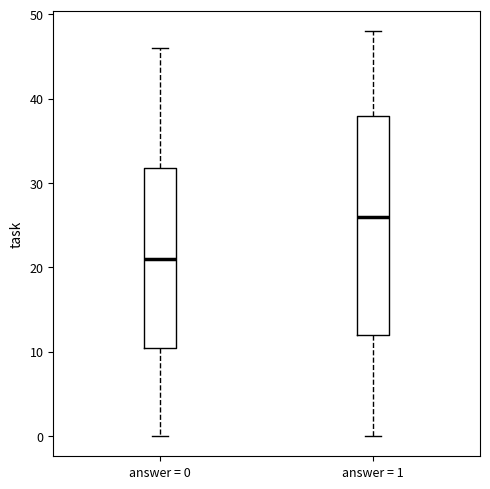

Where is the upper edge of the box for answer = 1 on the y-axis? The values are not printed on the chart, so give them approximately, as read against the axis.

38